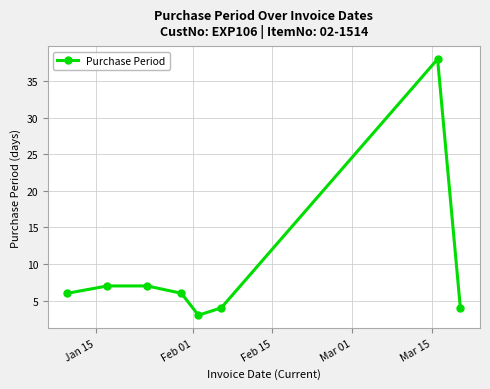

What is the greatest value displayed?

38